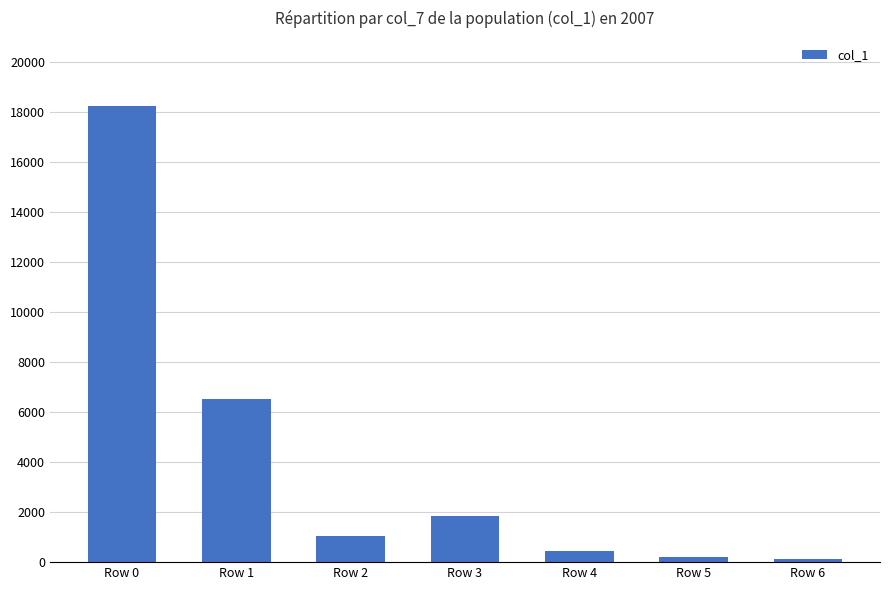

Reading left to right, list all the values displayed in this chart.

Row 0=18239	Row 1=6545	Row 2=1052	Row 3=1834	Row 4=433	Row 5=222	Row 6=125